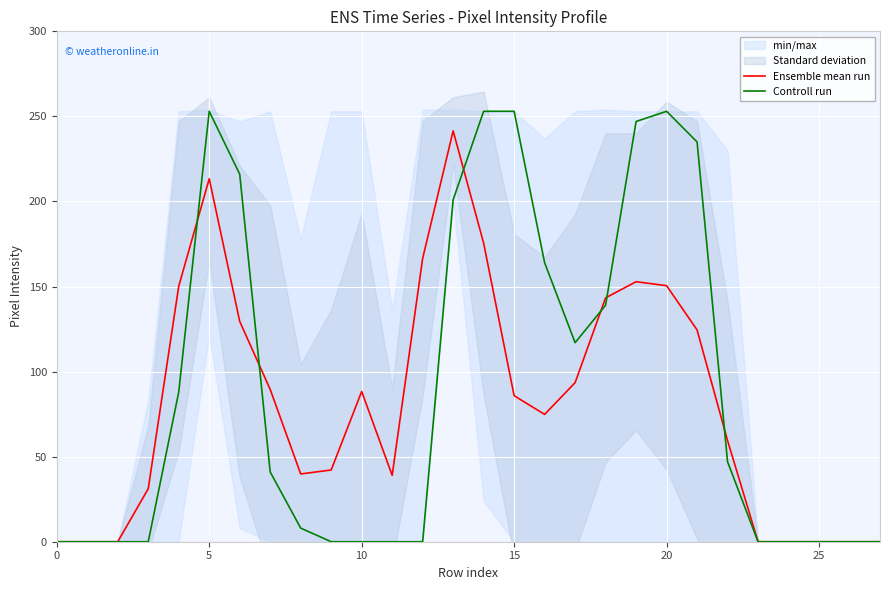

The Ensemble mean run series shows 114.6 at 25. True or false?

False